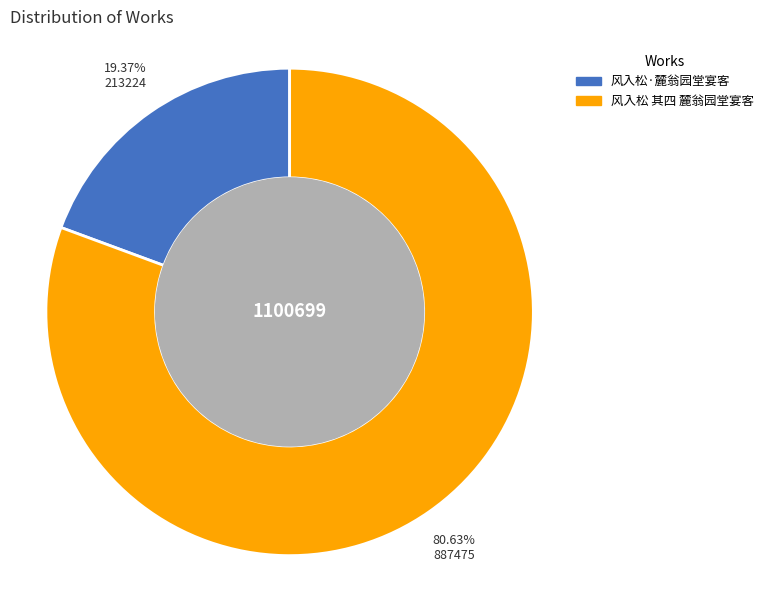

Approximately how many times larger is the value at 风入松·麓翁园堂宴客 compared to 风入松 其四 麓翁园堂宴客?

0.2